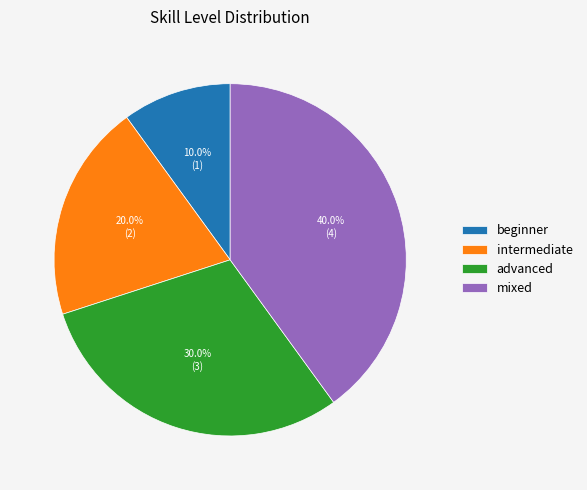

Is there a majority slice in this chart?

No